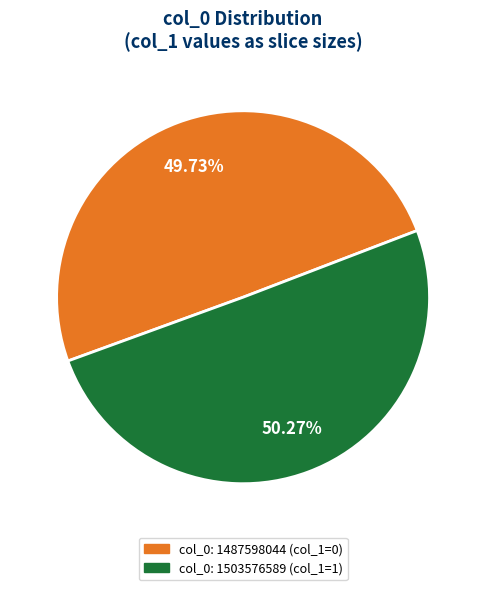

Between col_0: 1487598044 (col_1=0) and col_0: 1503576589 (col_1=1), which is larger?

col_0: 1503576589 (col_1=1)